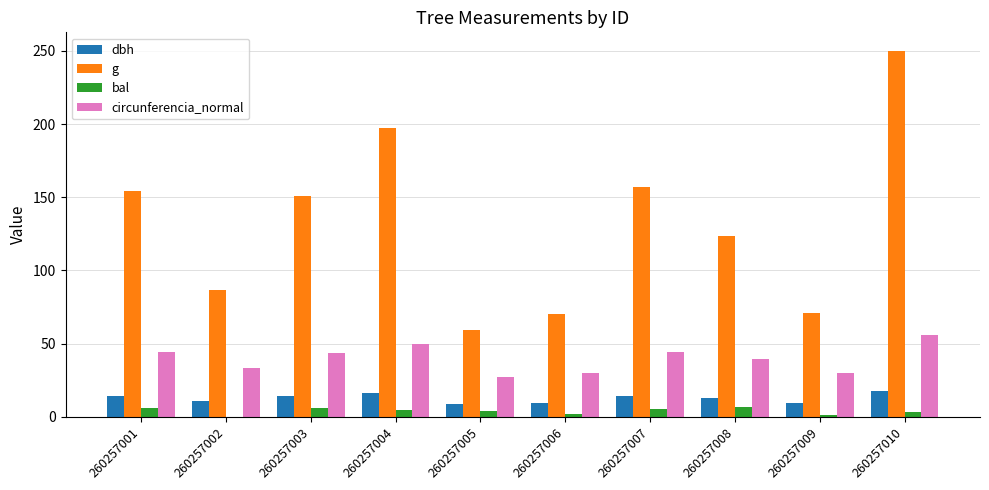

Between 260257008 and 260257010, which series saw the biggest shift?

g